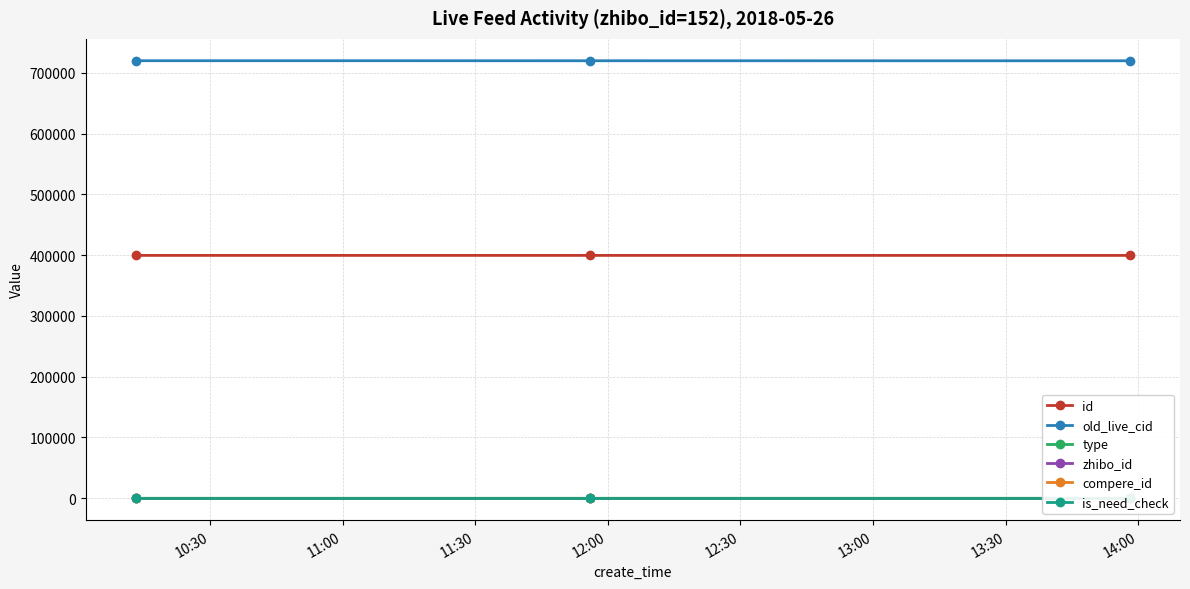

What is the maximum value for old_live_cid?

719747